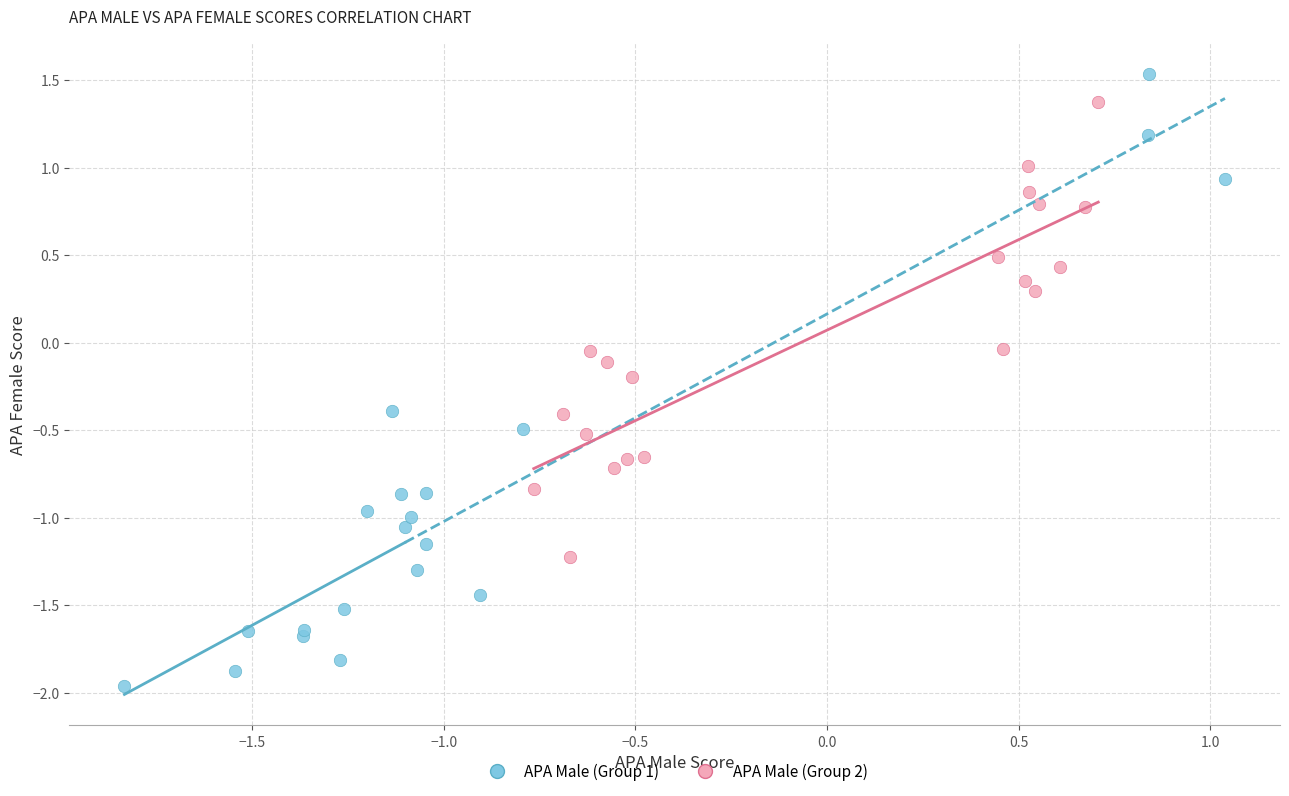

Which series contains the lowest Y value?

APA Male (Group 1)